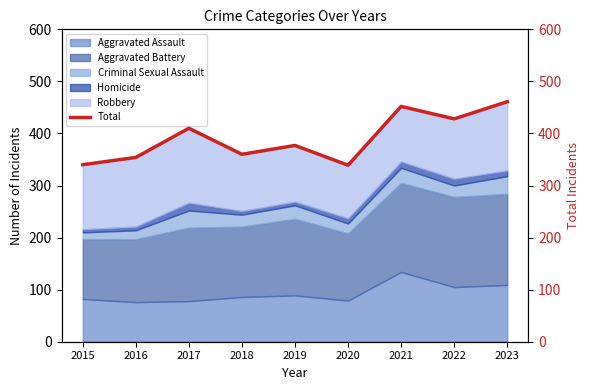

What is the maximum value shown in the chart?

461